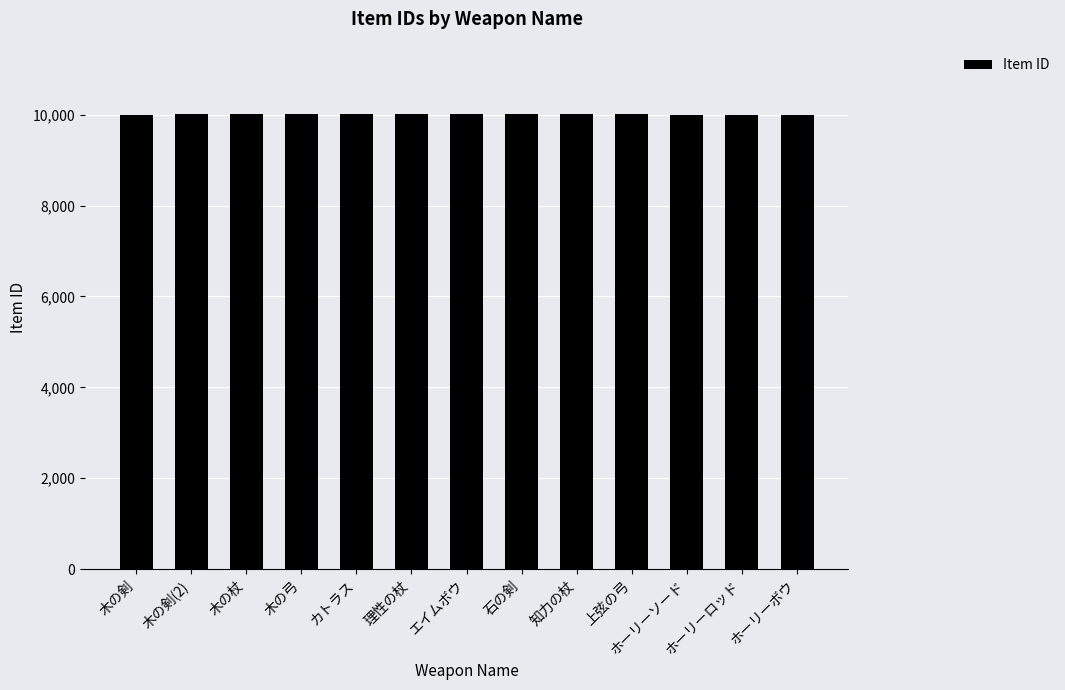

Is it true that the value at ホーリーロッド is 4899?

False